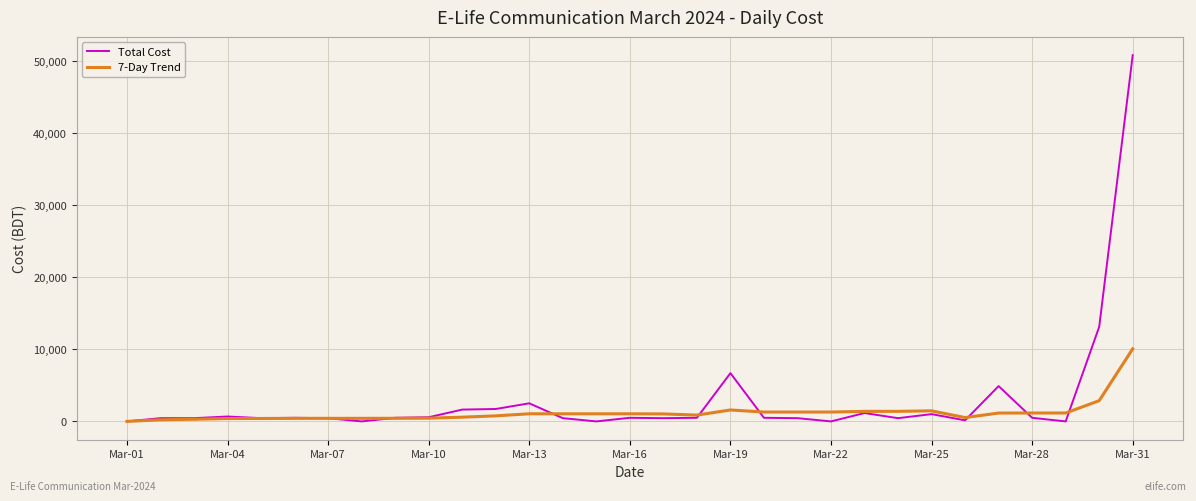

Rank the series by their maximum value, from highest to lowest.

Total Cost, 7-Day Trend